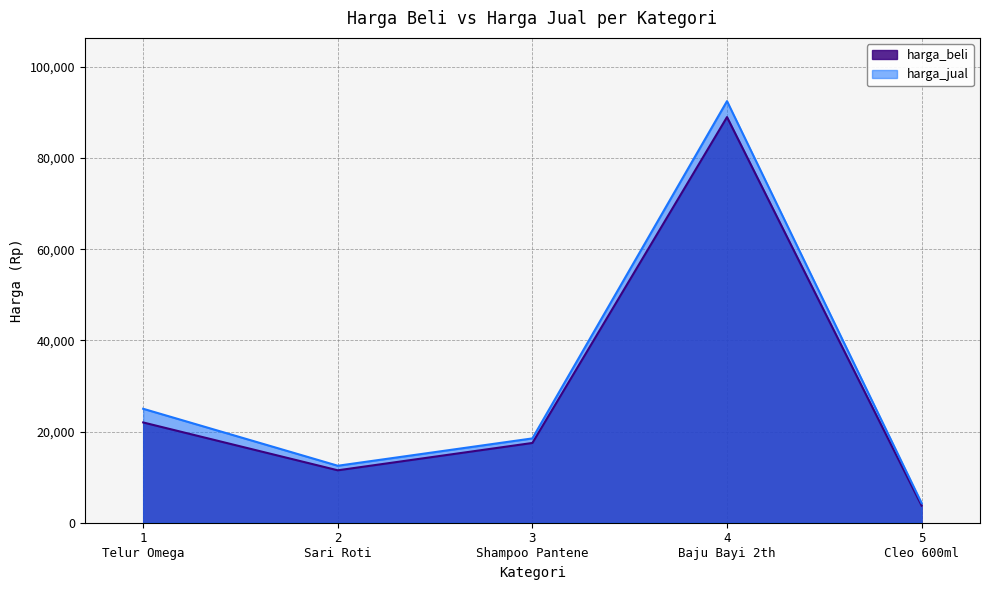

Where is harga_jual nearest to the value 48400?

1
Telur Omega